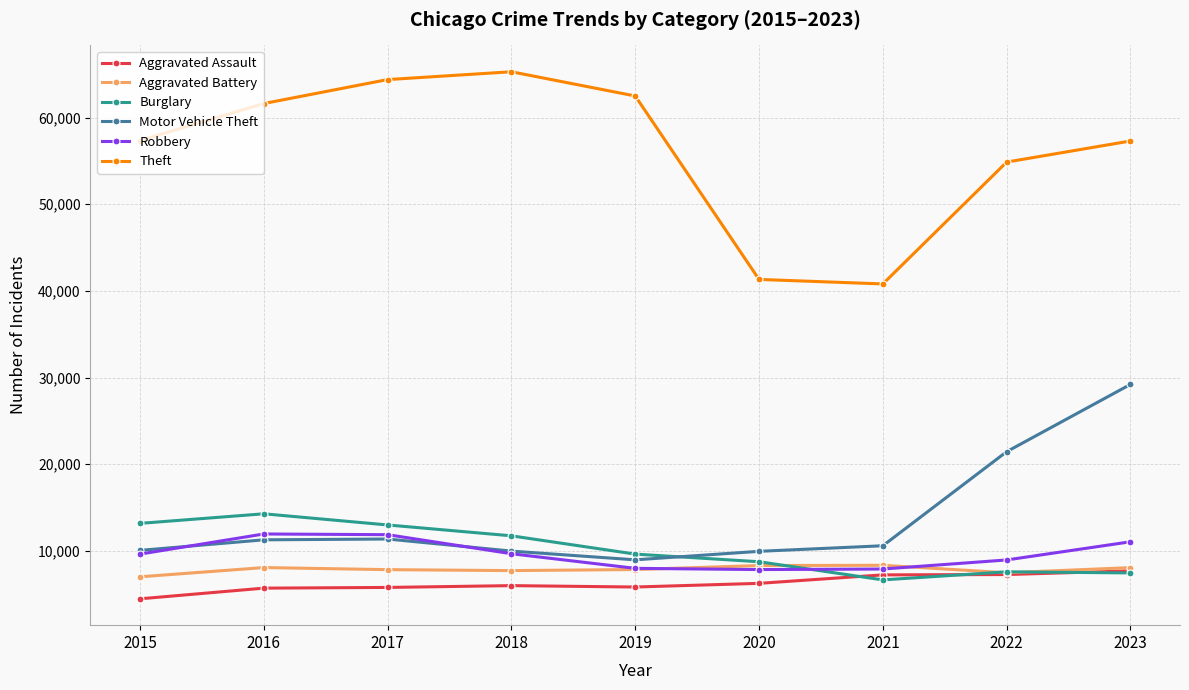

Which category has the highest value across all series?

2018